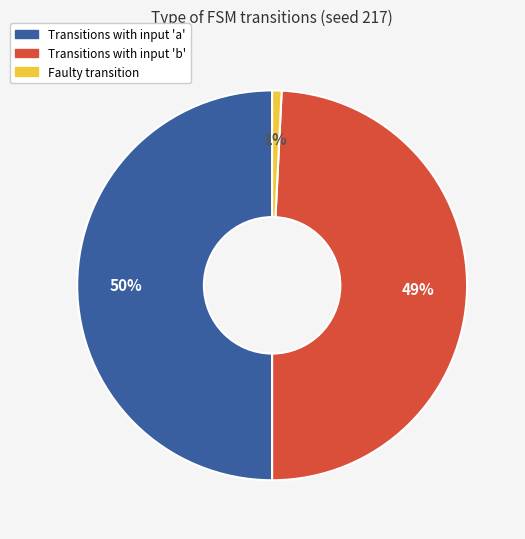

To the nearest percent, what is the average slice percentage?

33%